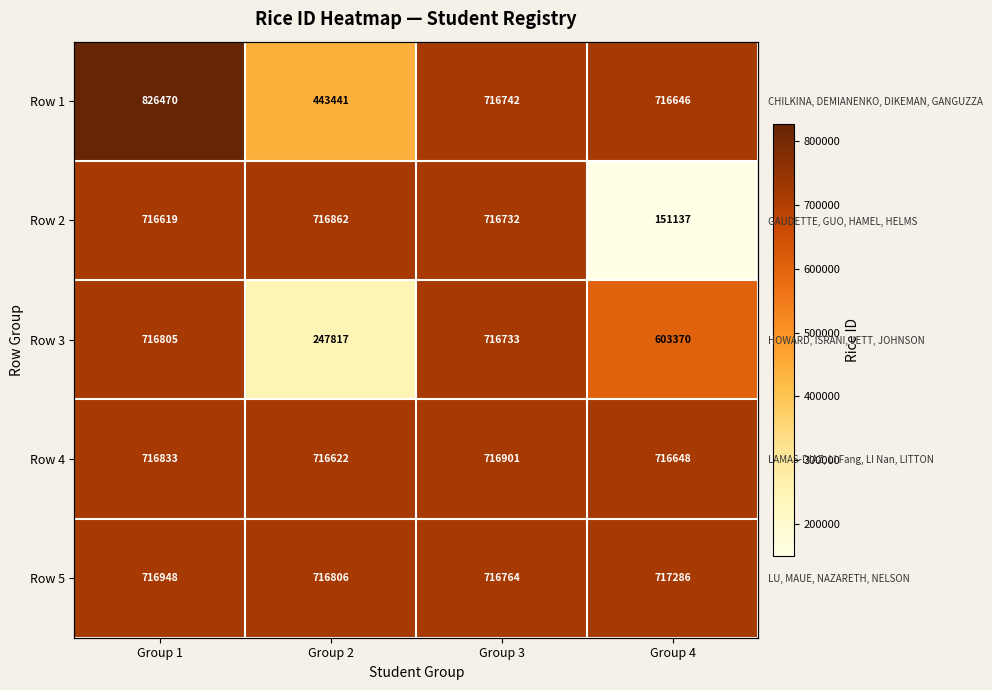

At which category is the sum across all series the highest?

Group 1